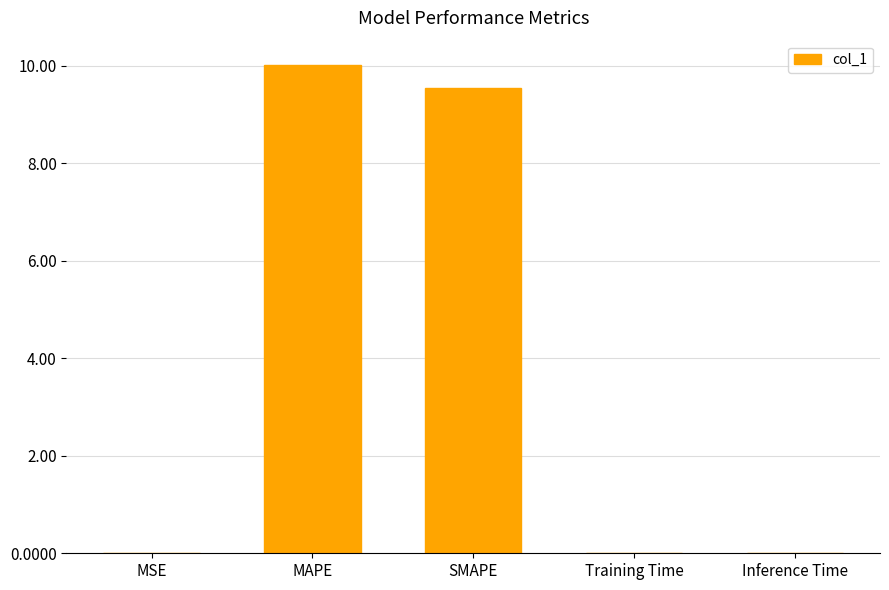

The chart shows a value of 15.7 at MAPE. True or false?

False